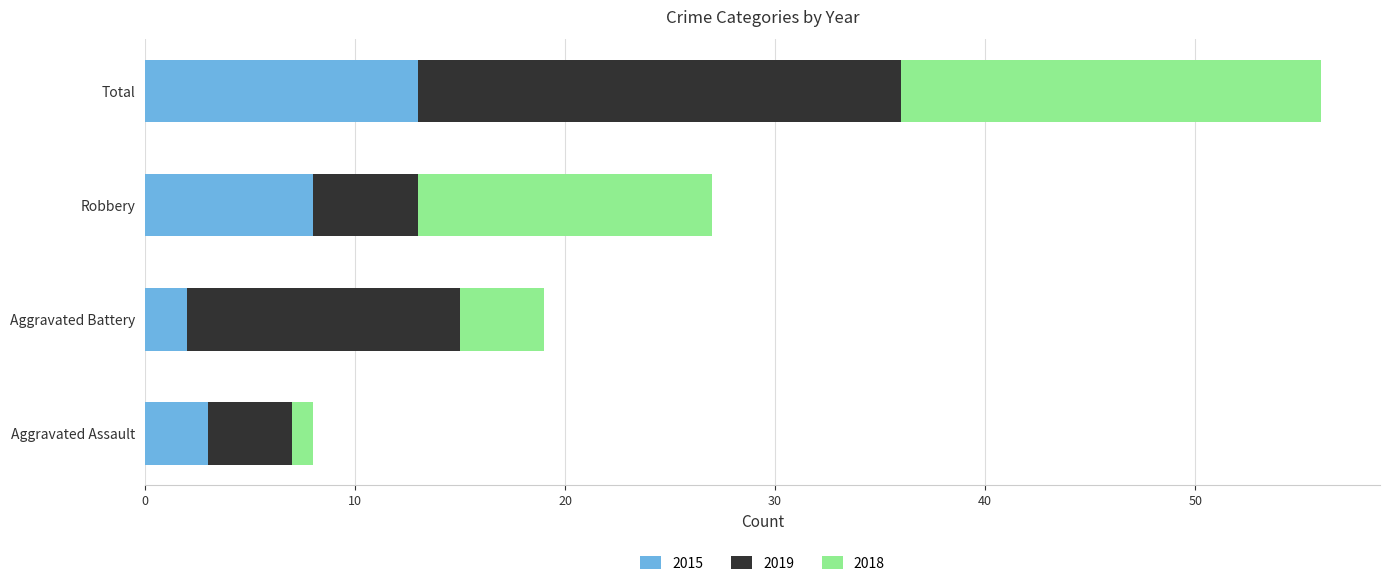

At which label is 2015 closest to 7?

Robbery